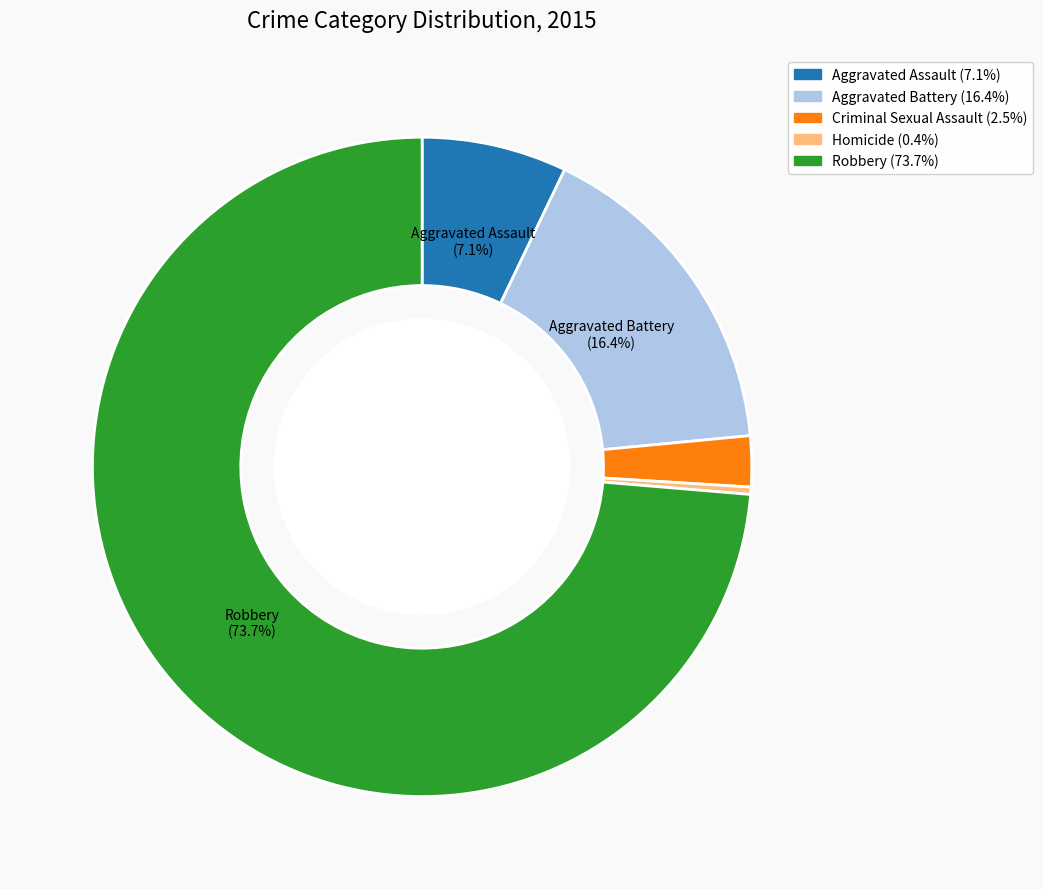

Is there any slice that represents more than half of the pie?

Yes